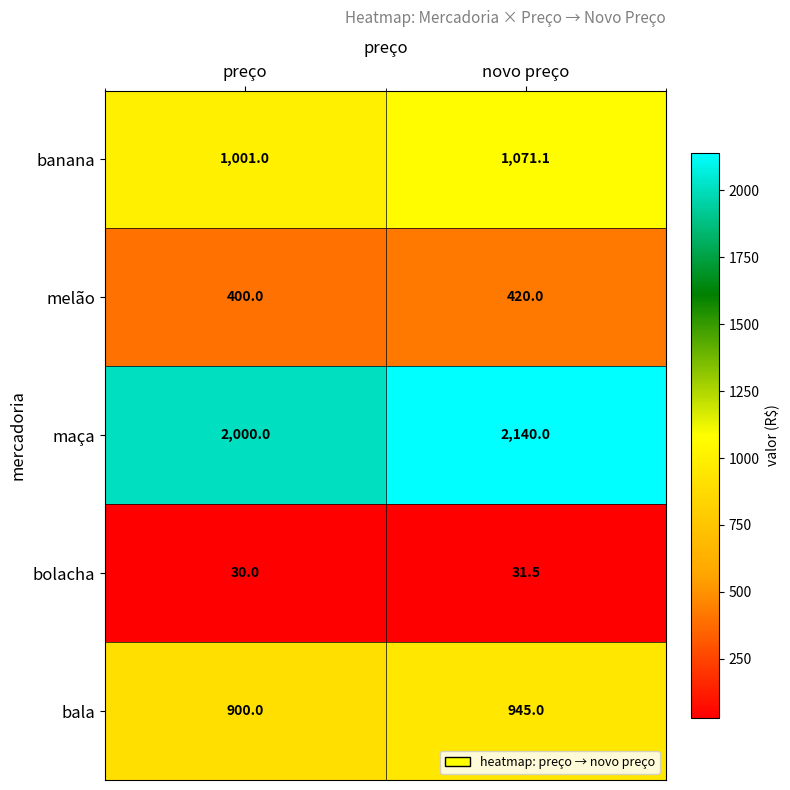

The bala series shows 1466.1 at preço. True or false?

False